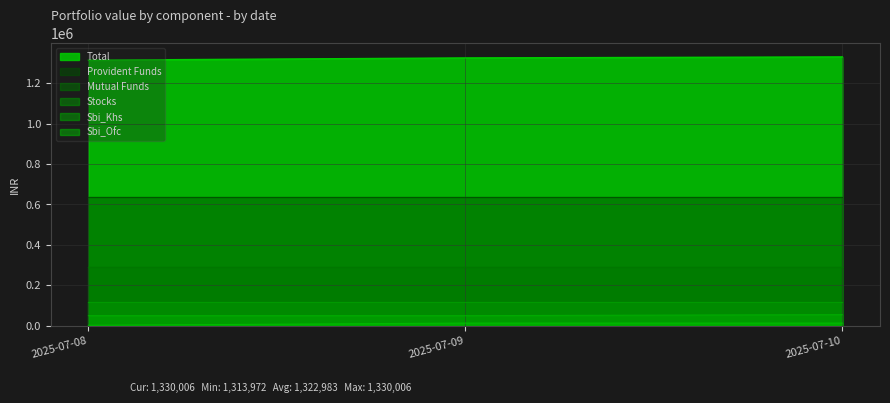

The Sbi_Khs series shows 50104 at 2025-07-08. True or false?

True